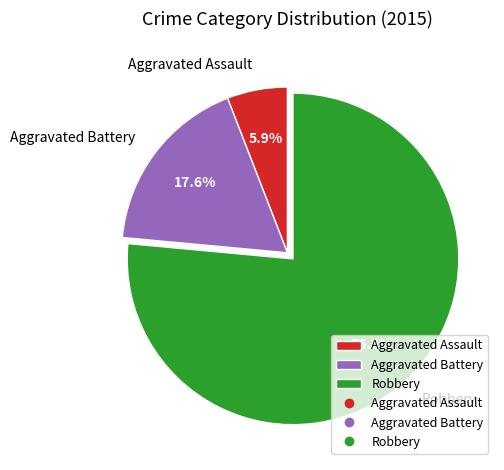

What is the smallest slice in the pie chart?

Aggravated Assault